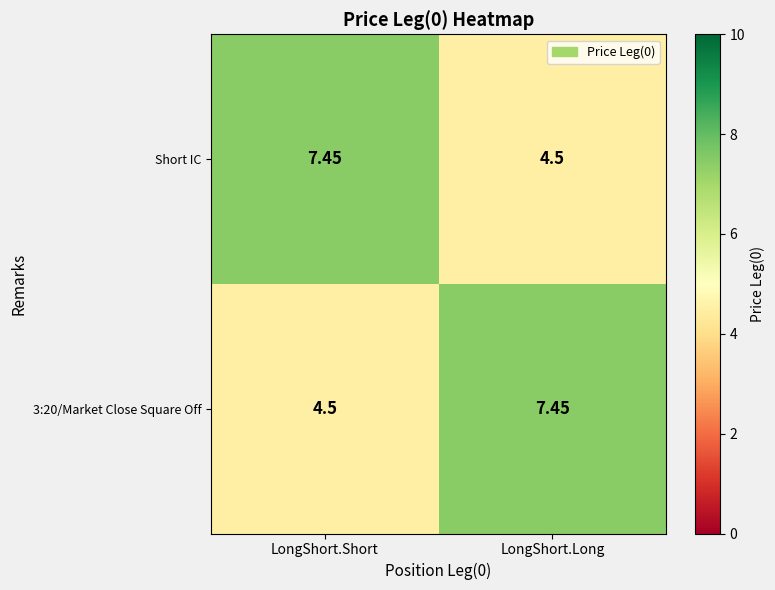

Where does the 3:20/Market Close Square Off series first go above 7?

LongShort.Long